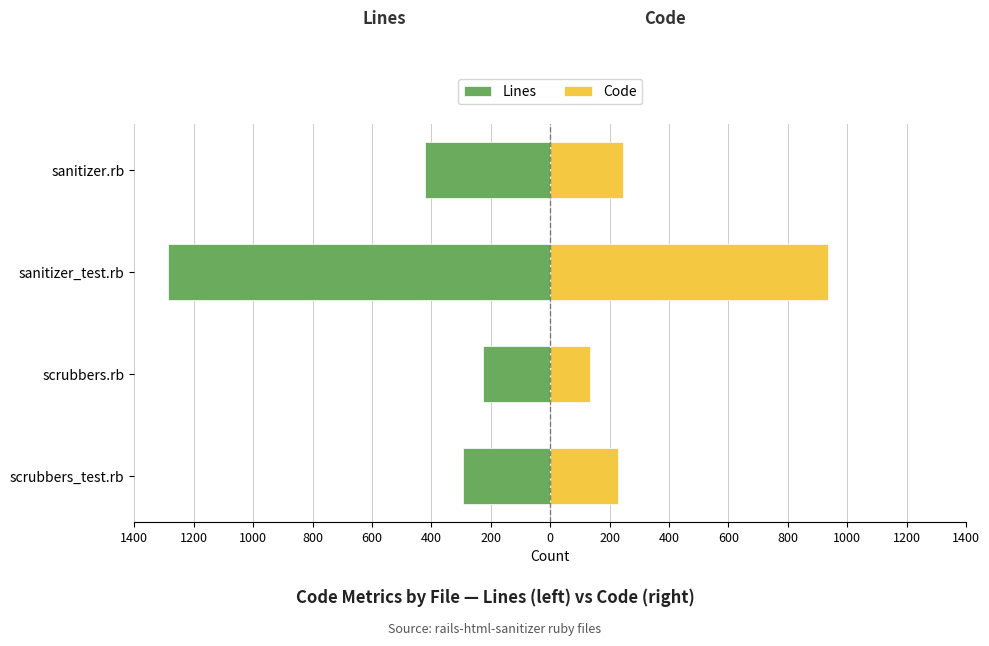

What is the approximate value of Lines at sanitizer_test.rb, to the nearest 10?

-1290